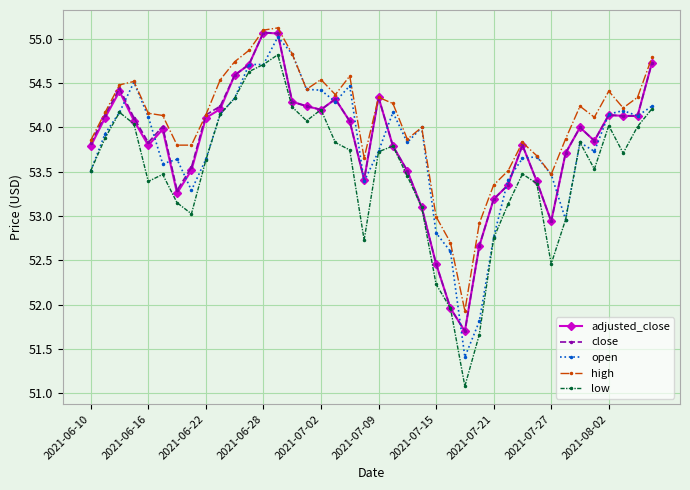

Does the chart have visible grid lines?

Yes